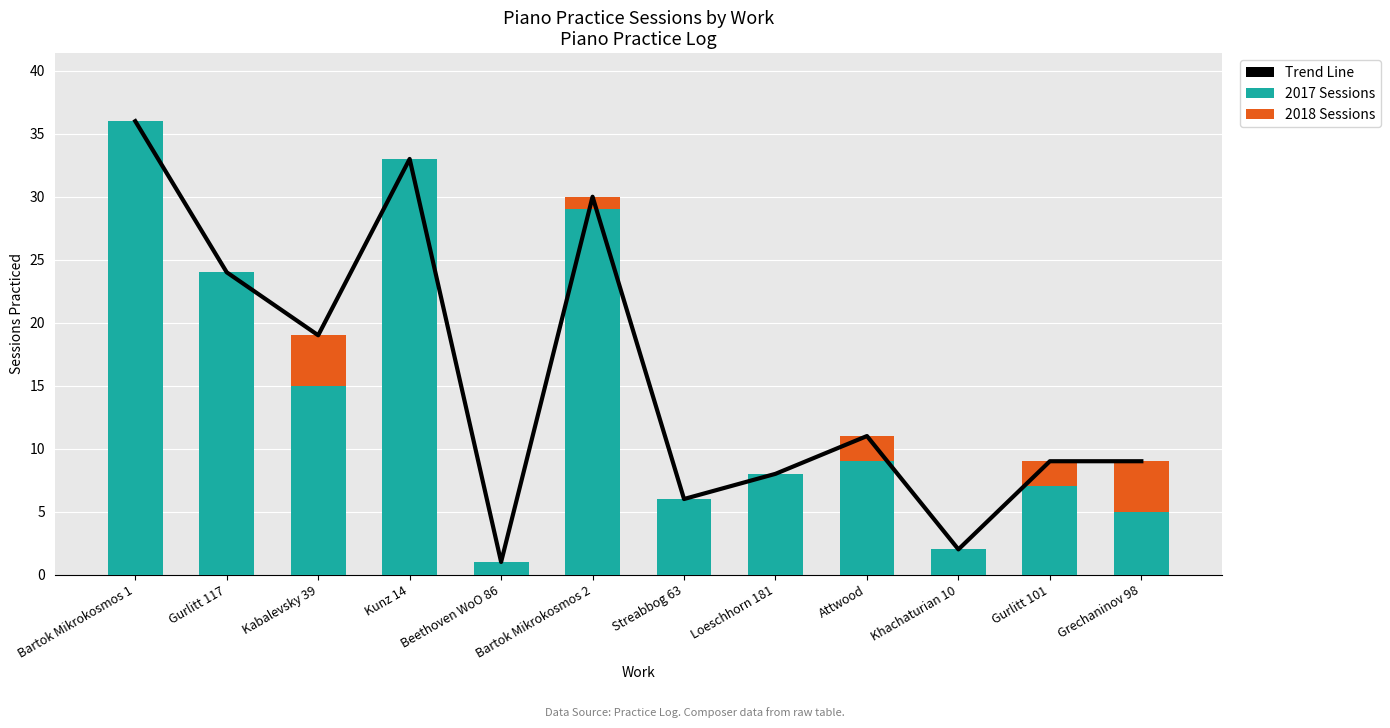

What are all the series names shown in the legend?

Trend Line, 2017 Sessions, 2018 Sessions